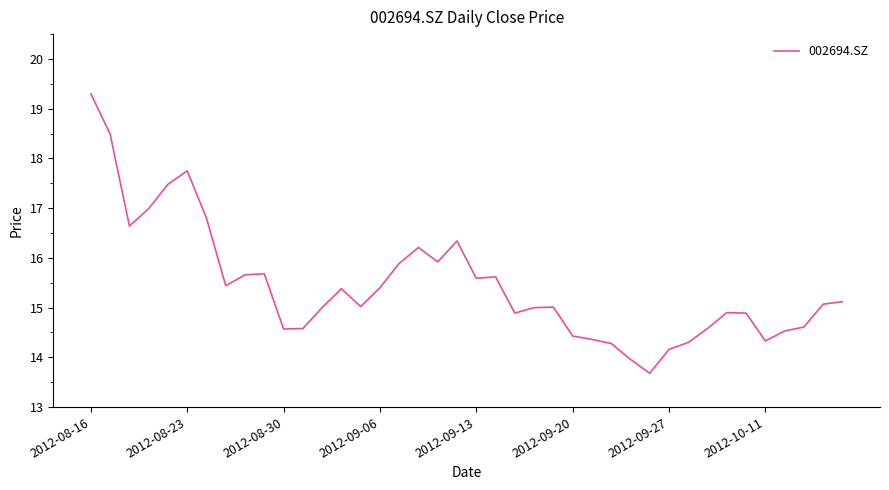

What is the difference between the second highest and second lowest values?

4.5